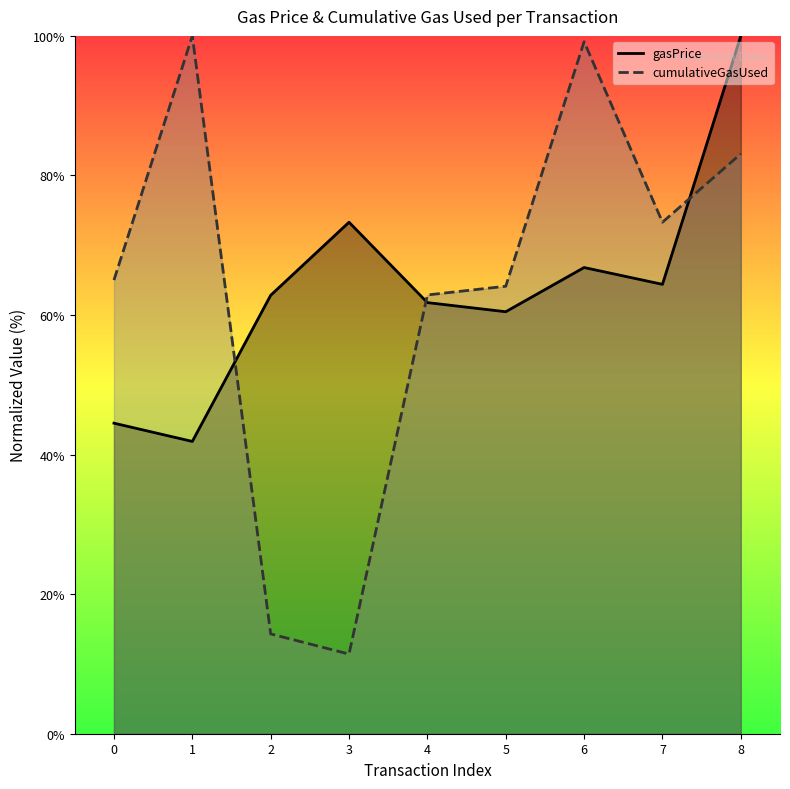

At which category does gasPrice reach its first local peak?

3